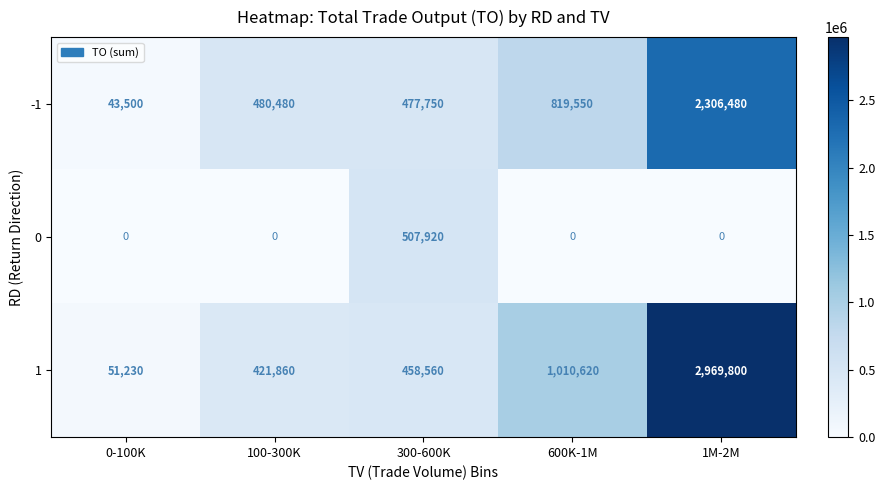

What is the total value across all series at 300-600K?

1444230